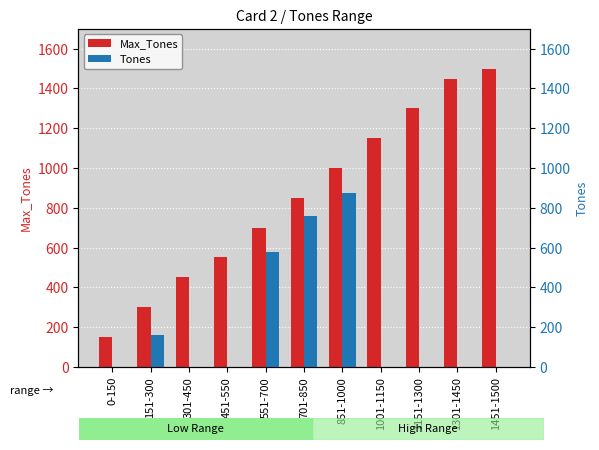

What is the difference between the second highest and minimum values in the Max_Tones series?

1300